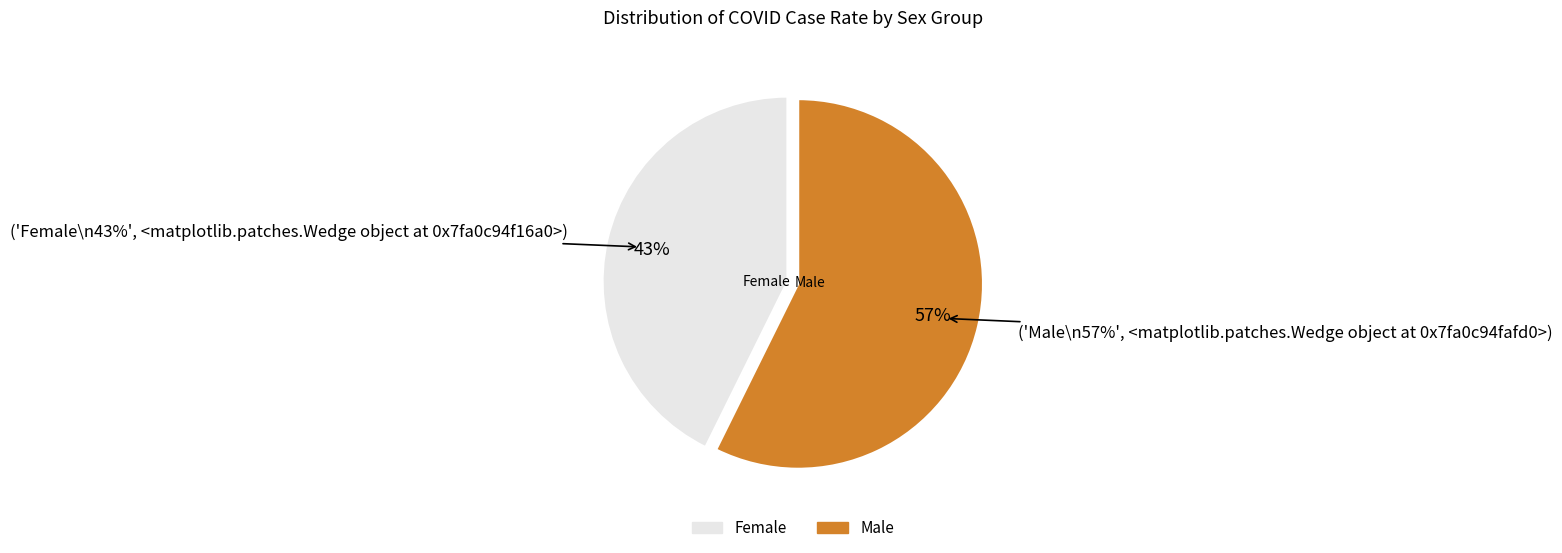

Does any single category account for the majority?

Yes